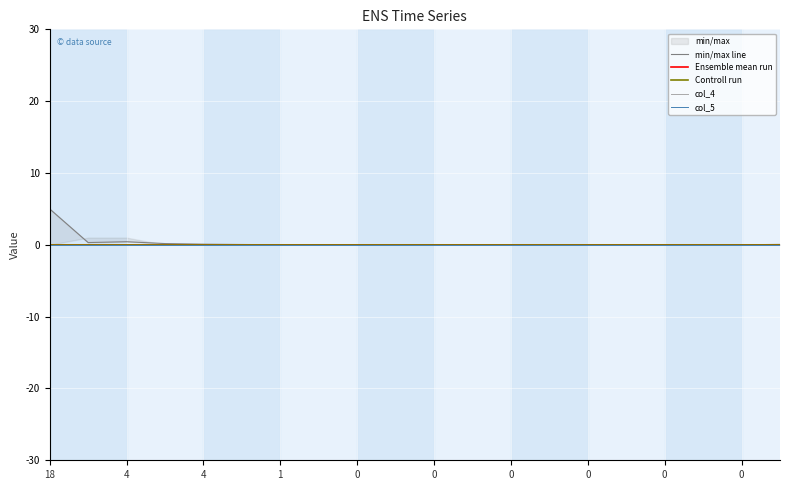

Is the value of Ensemble mean run at 0 greater than the value of min/max line at 0?

No